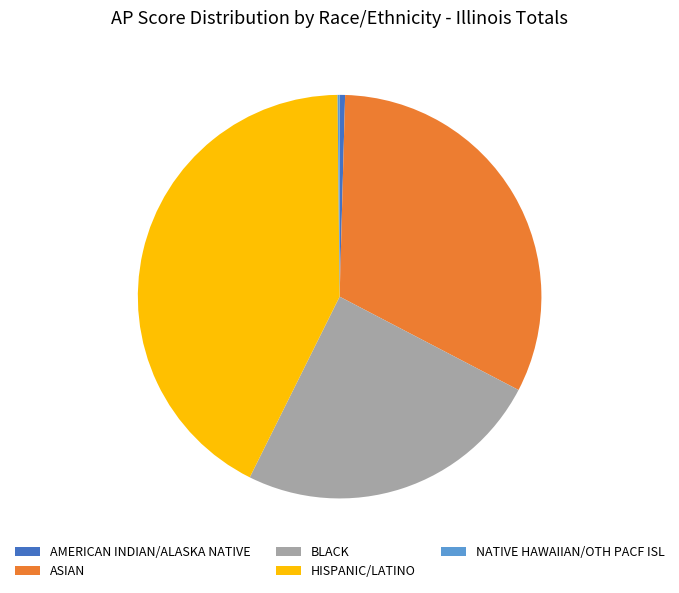

The HISPANIC/LATINO slice represents 42% of the pie. True or false?

True